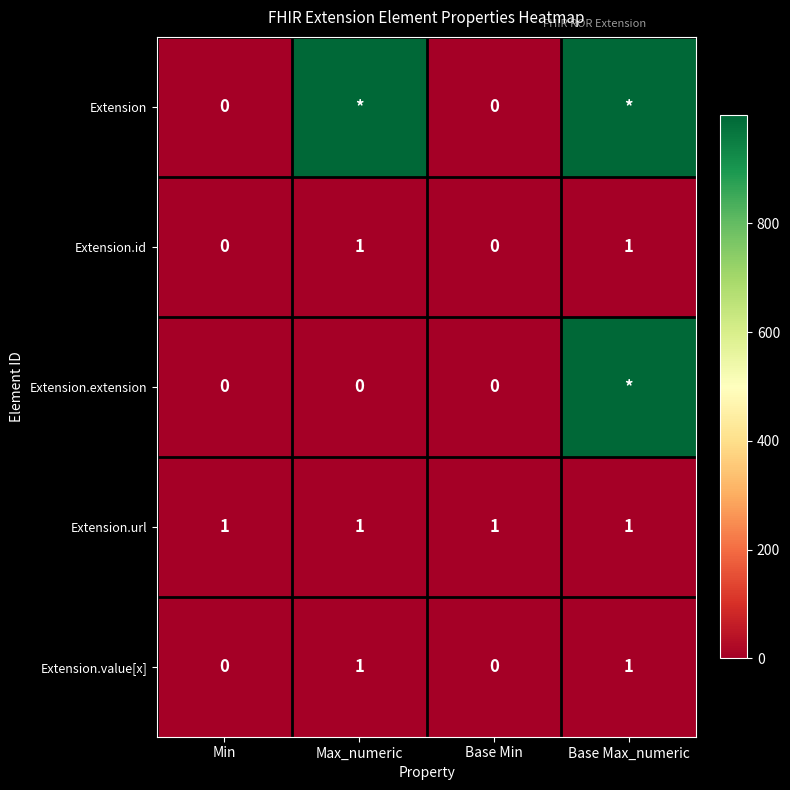

How many positive values does the Extension.value[x] series have?

2